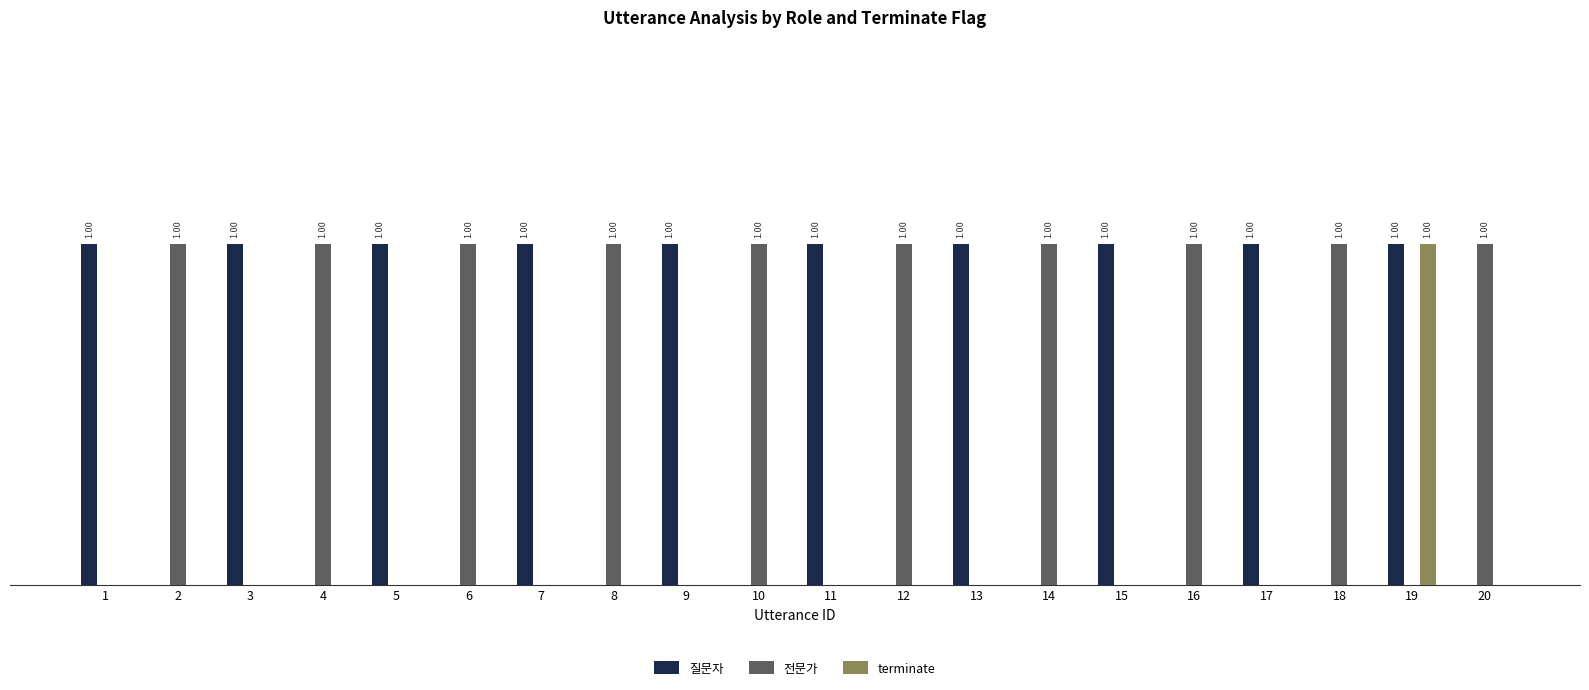

At which category is the sum across all series the highest?

19